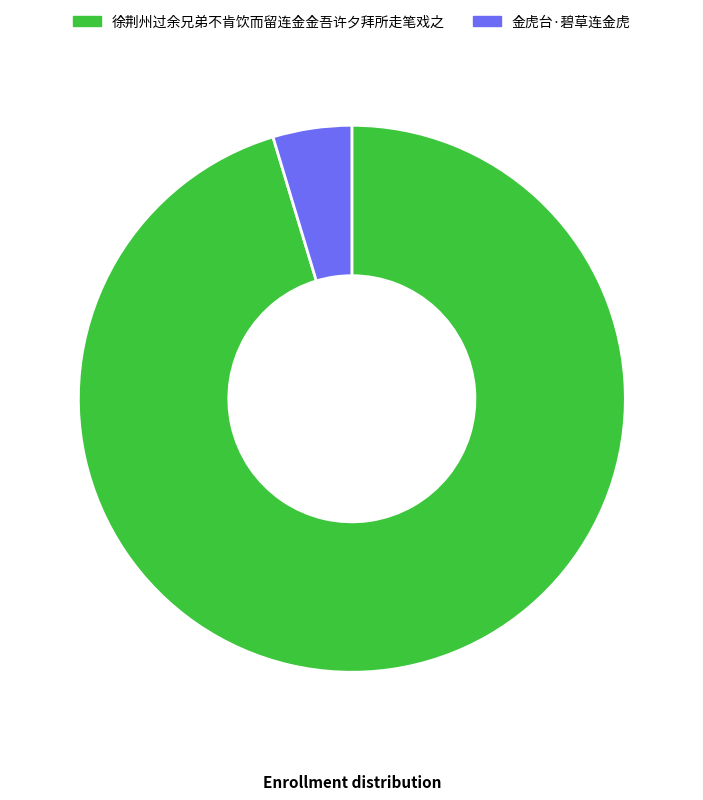

Rank the categories by value from lowest to highest.

金虎台·碧草连金虎, 徐荆州过余兄弟不肯饮而留连金金吾许夕拜所走笔戏之